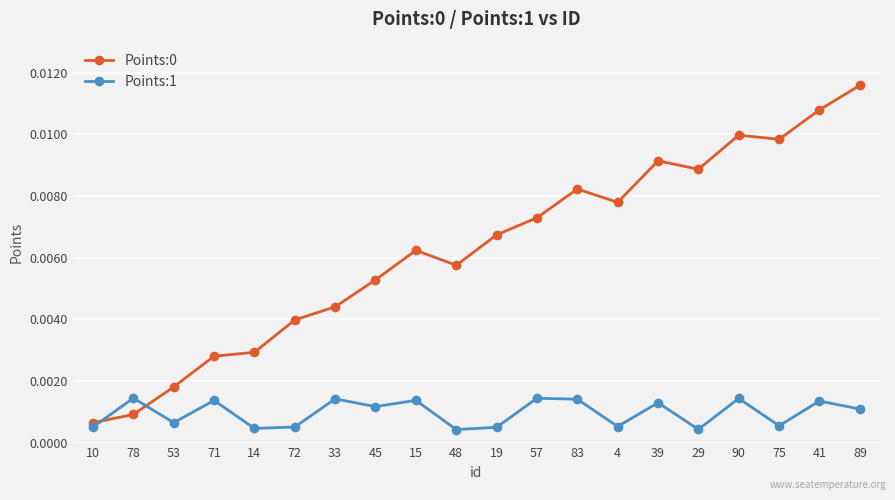

At which category does Points:1 reach its first local valley?

53